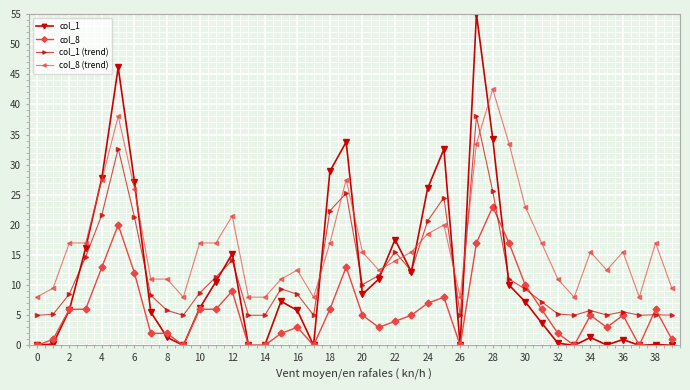

What is the value of the col_8 (trend) point at the 19th from the left?

17.0